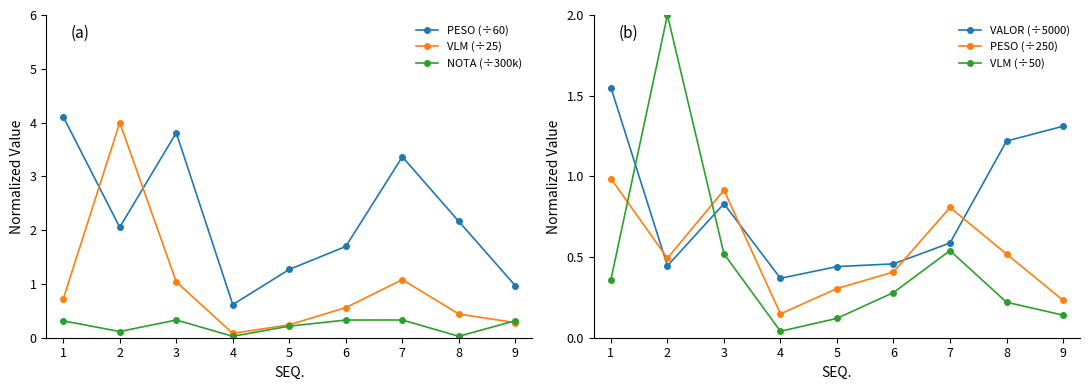

How many interior local peaks does the VLM (÷50) series have?

2